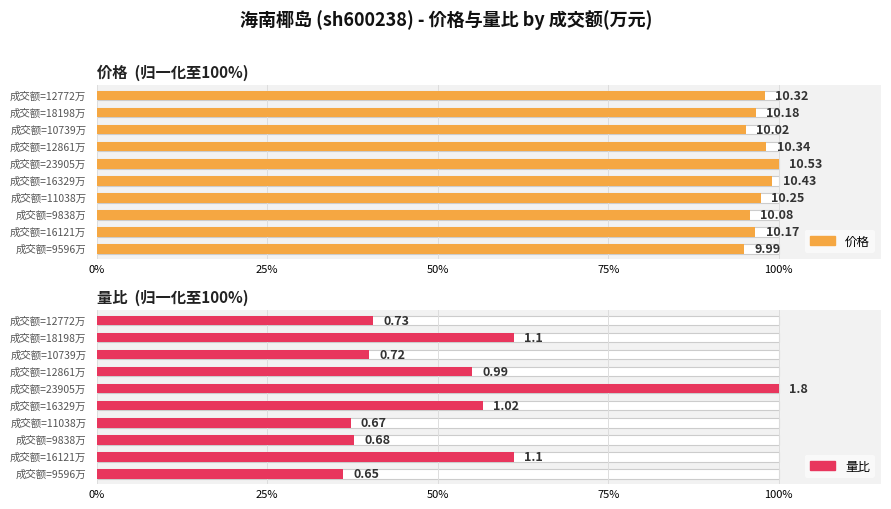

Between 5 and 8, which is larger?

5